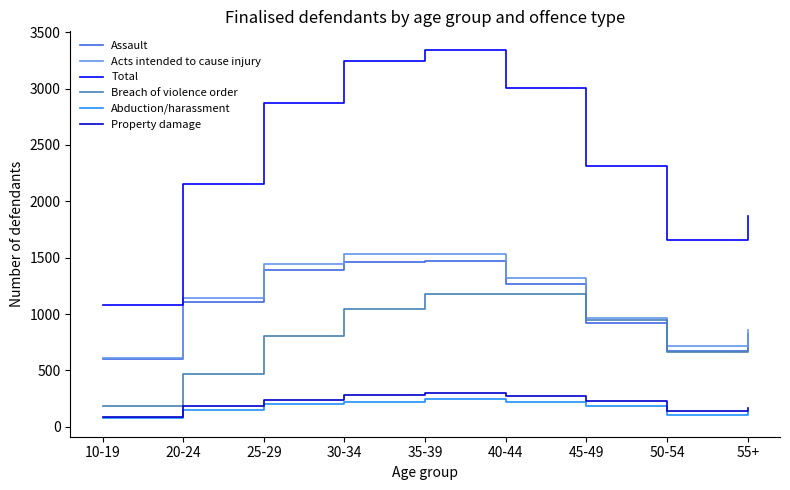

What is the minimum value for Breach of violence order?

181